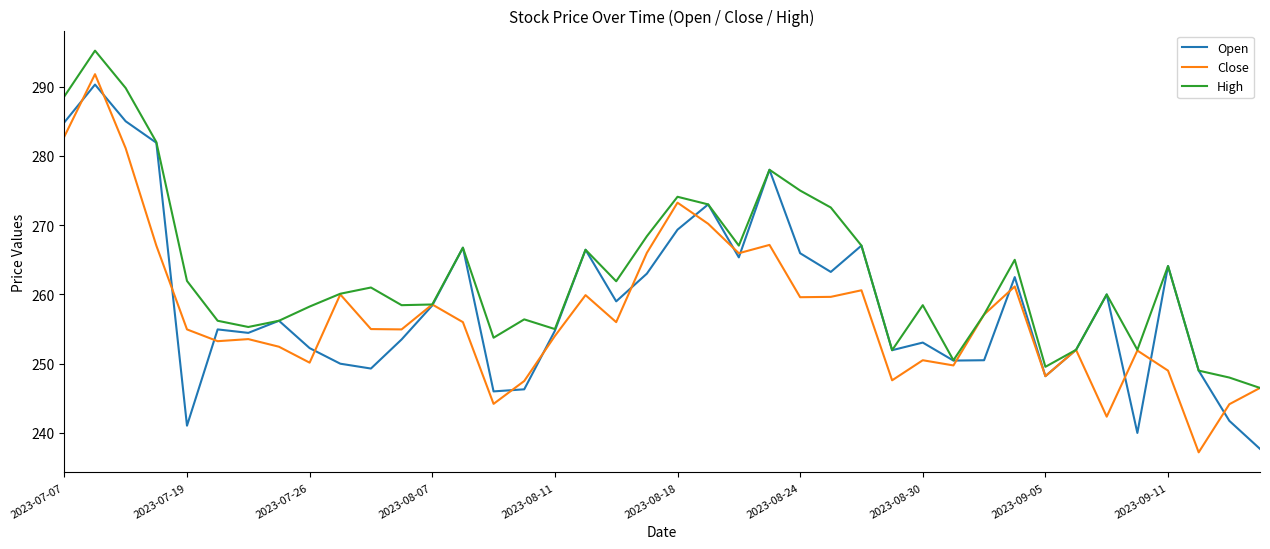

What is the maximum value shown in the chart?

295.2